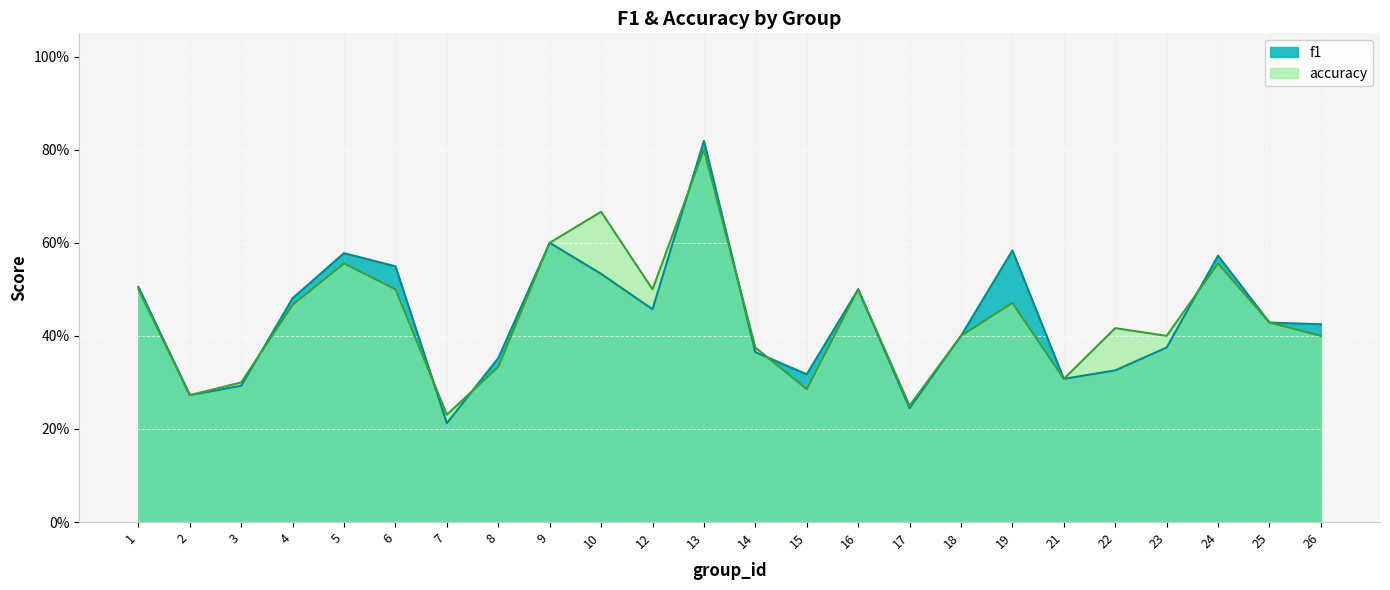

What is the sum of the accuracy values at 15 and 6?

0.8